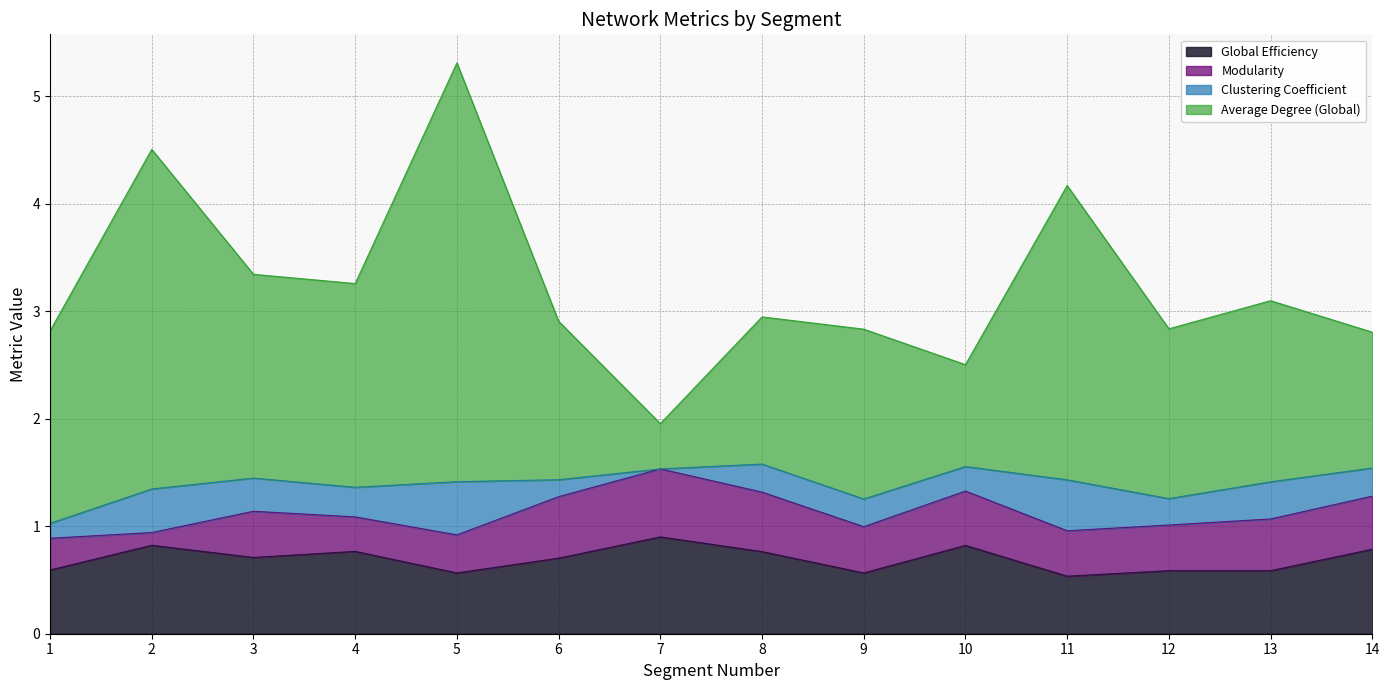

At which label does Average Degree (Global) reach its peak?

5